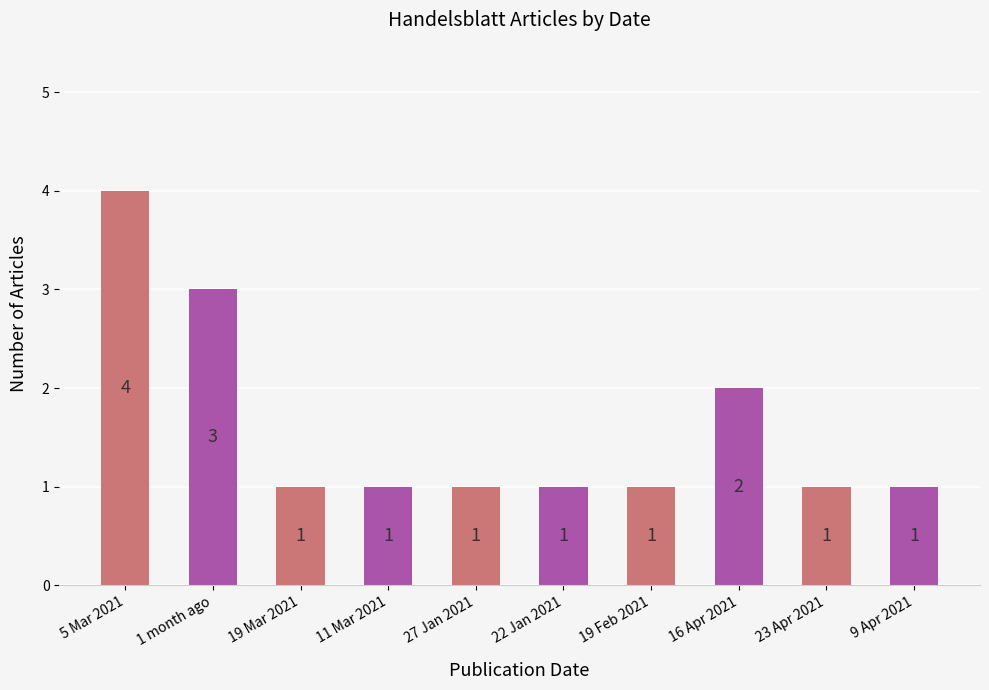

What is the greatest value displayed?

4